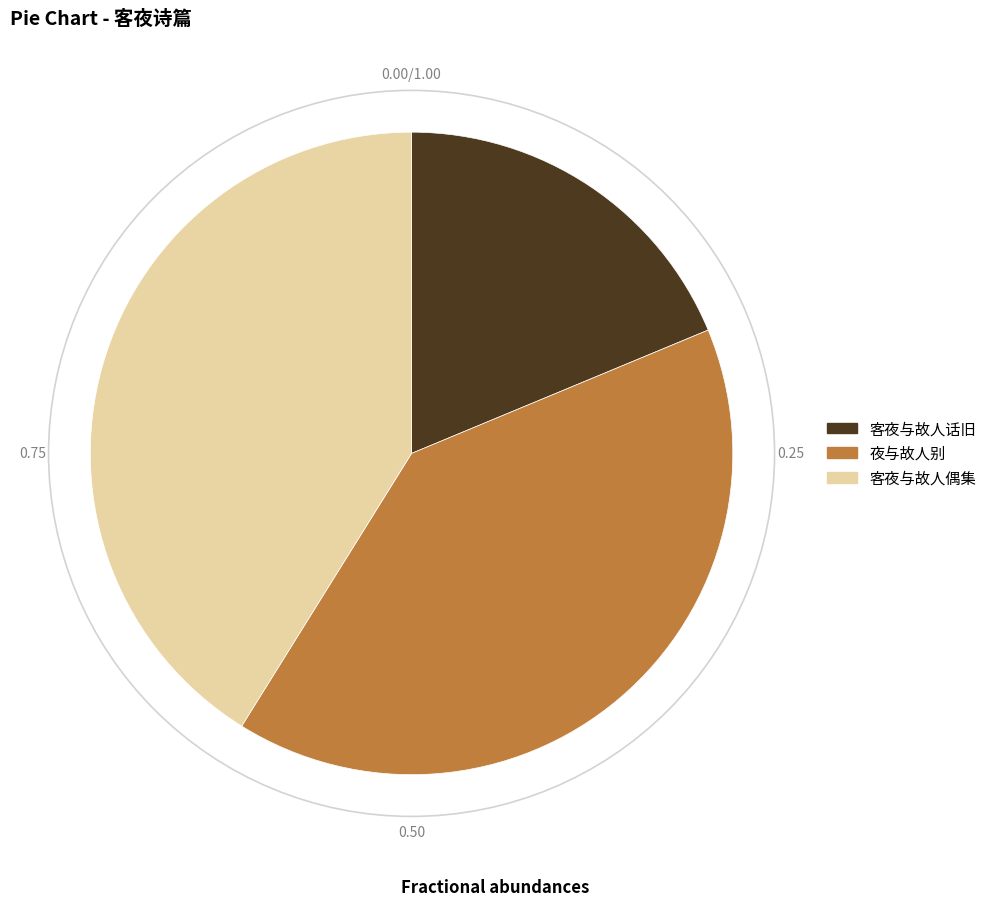

Is it true that 客夜与故人话旧 is 90% of the pie?

False